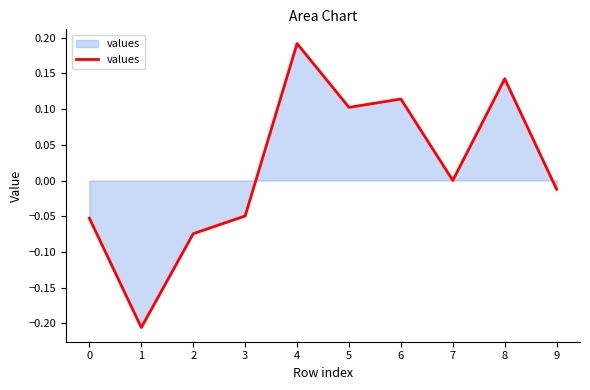

The chart shows a value of 0.1 at 5. True or false?

True